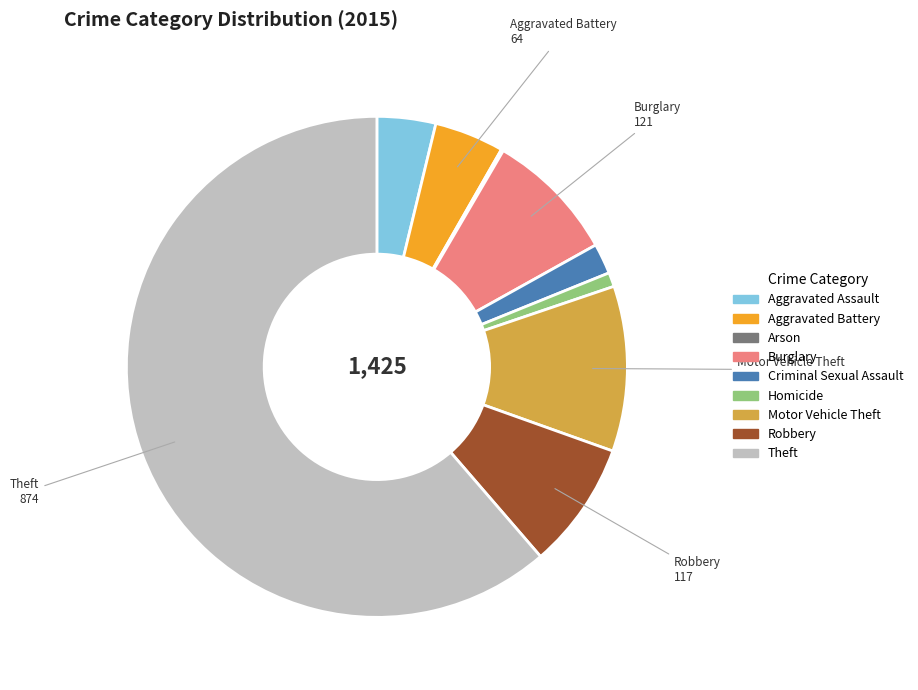

Which slice is the largest?

Theft